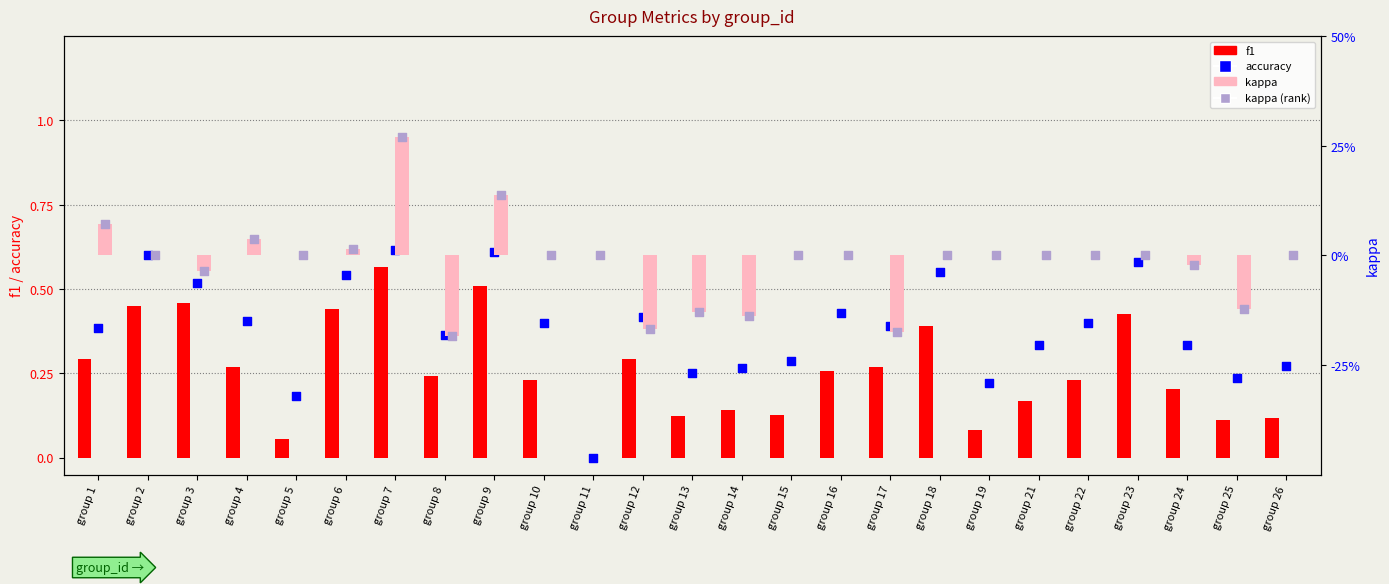

Which series contains the highest Y value?

accuracy